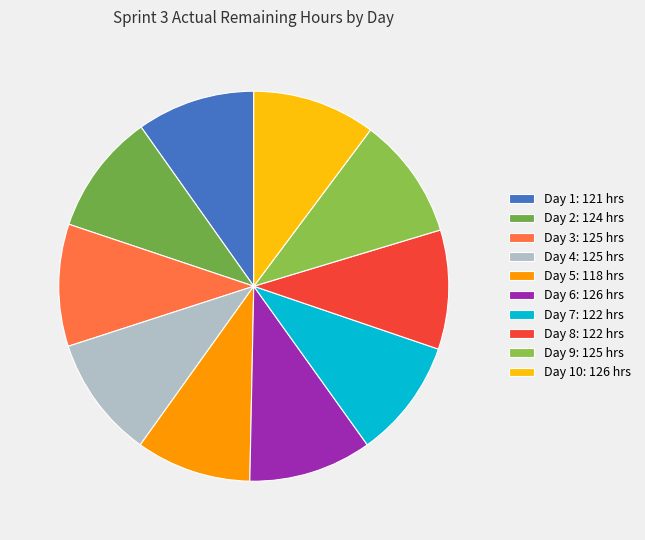

Count the number of slices in the pie.

10